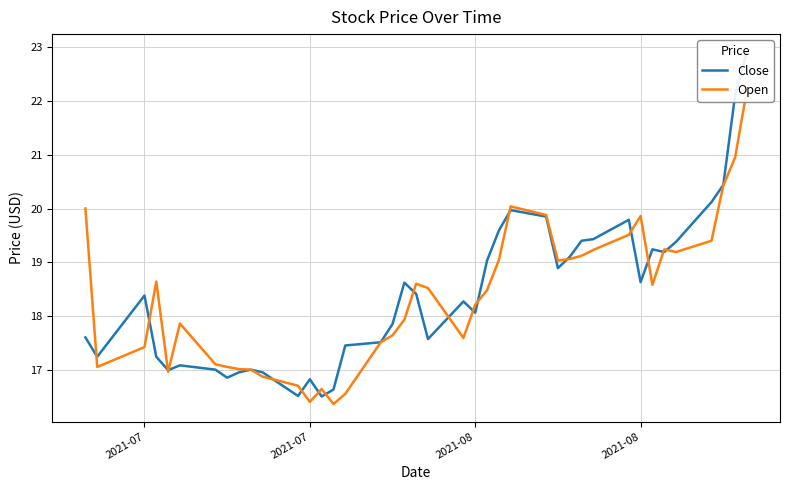

Does the chart display data point markers on the line(s)?

No